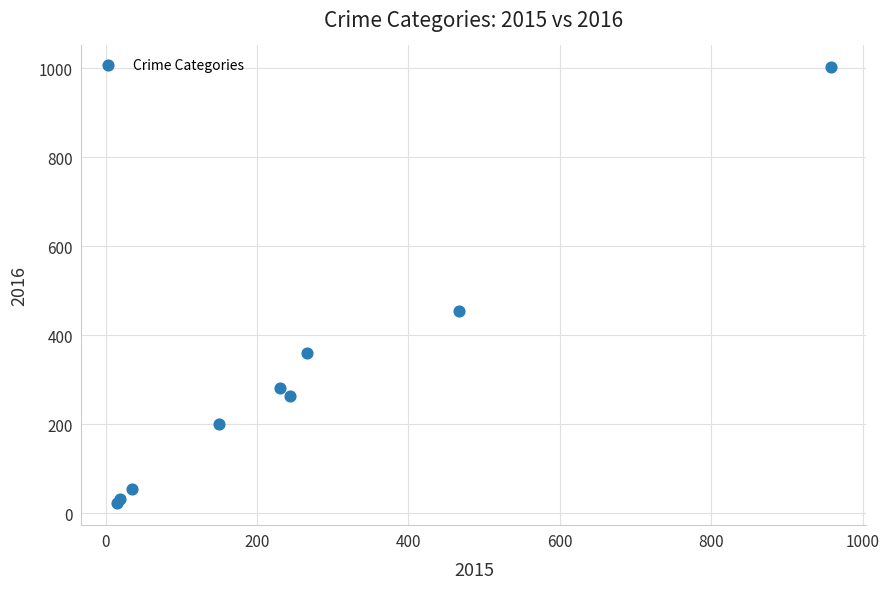

What Y value in the scatter plot is closest to 512?

455